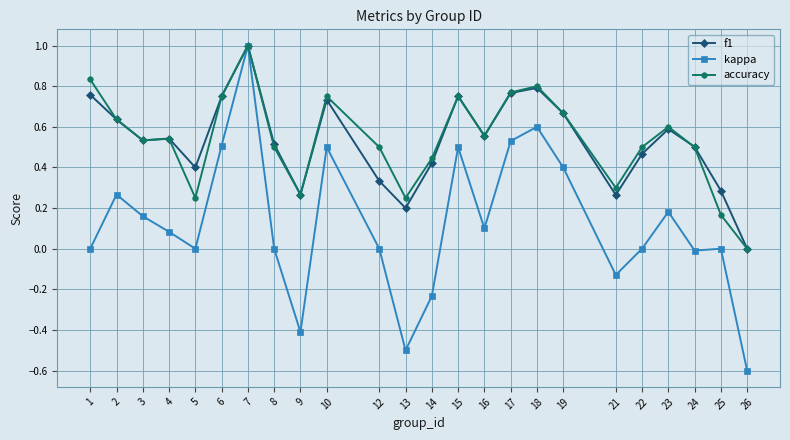

At which category is the sum across all series the highest?

7